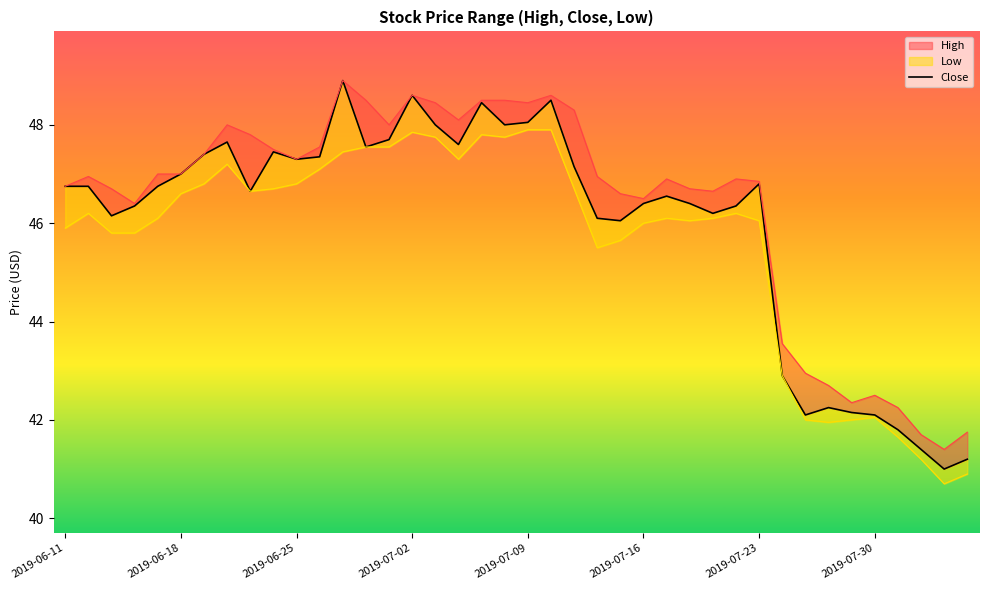

What is the difference between the maximum and minimum values?

7.9